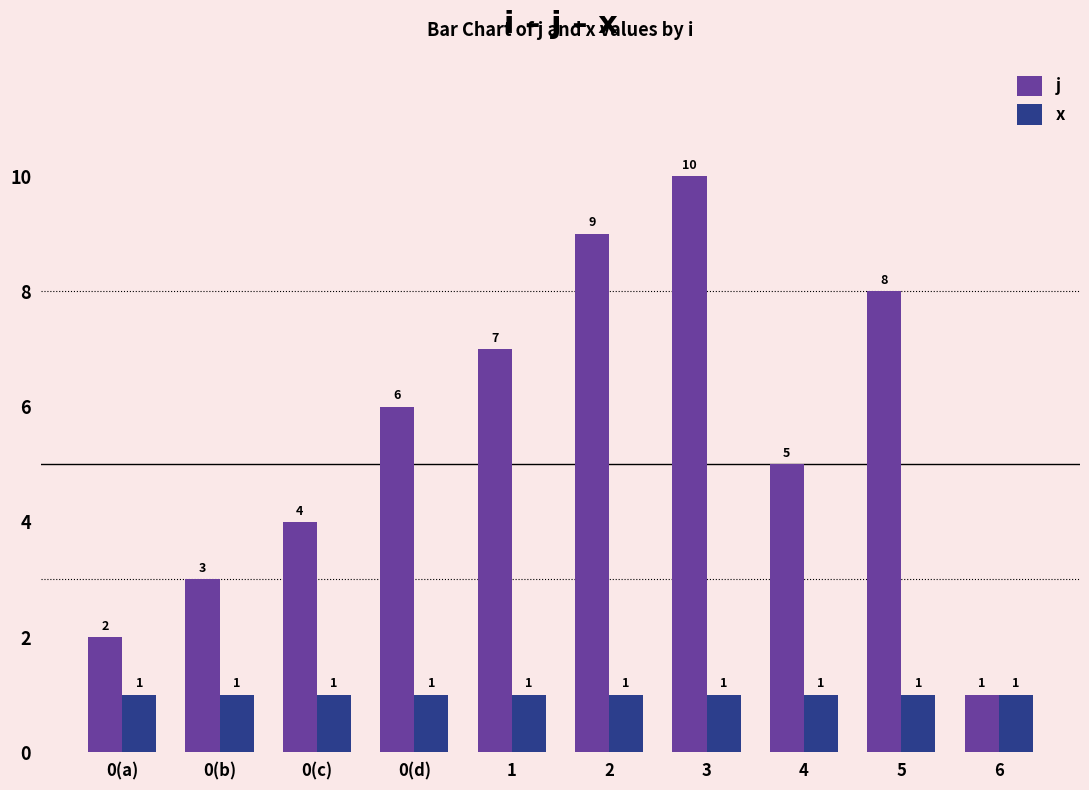

At which label does j reach its peak?

3